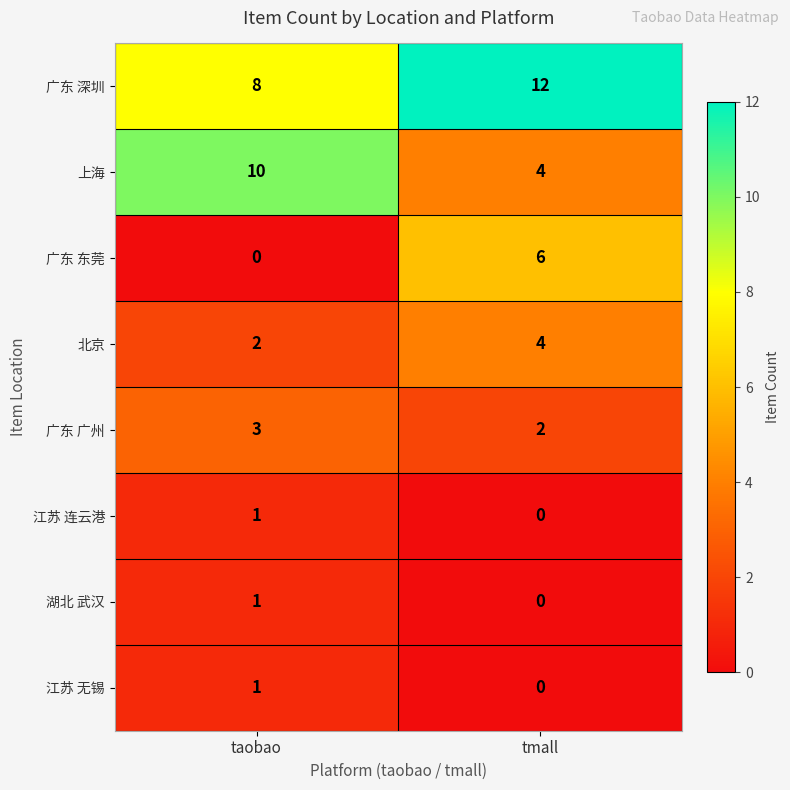

What is the maximum value shown in the chart?

12